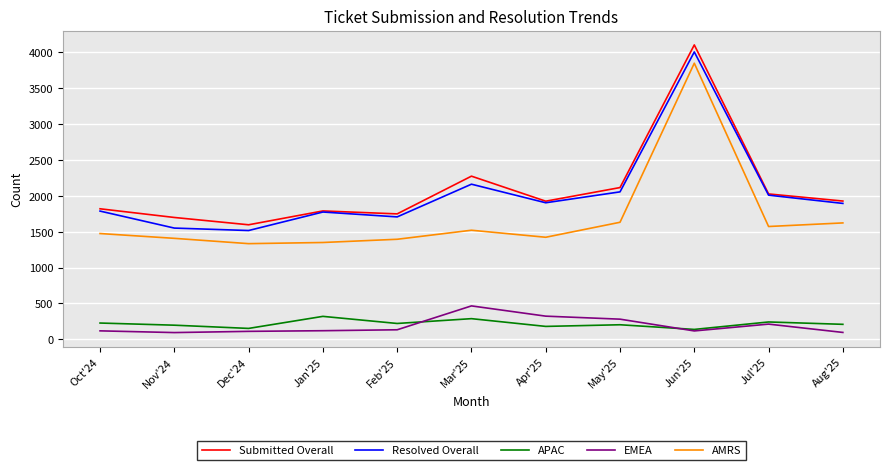

At which category is the sum across all series the highest?

Jun'25